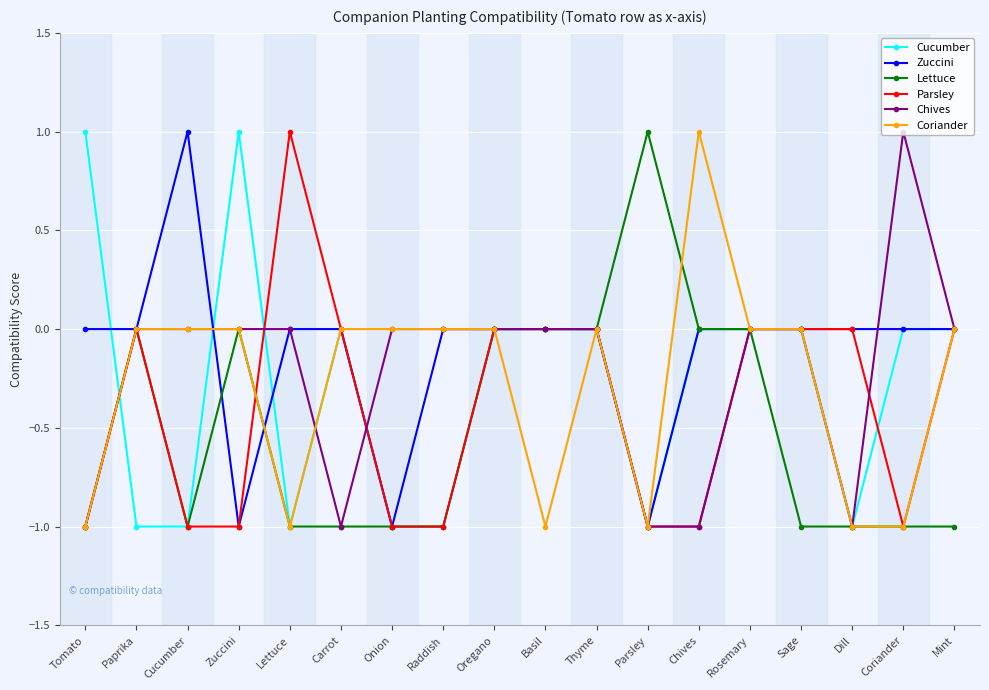

Does the chart display data point markers on the line(s)?

Yes